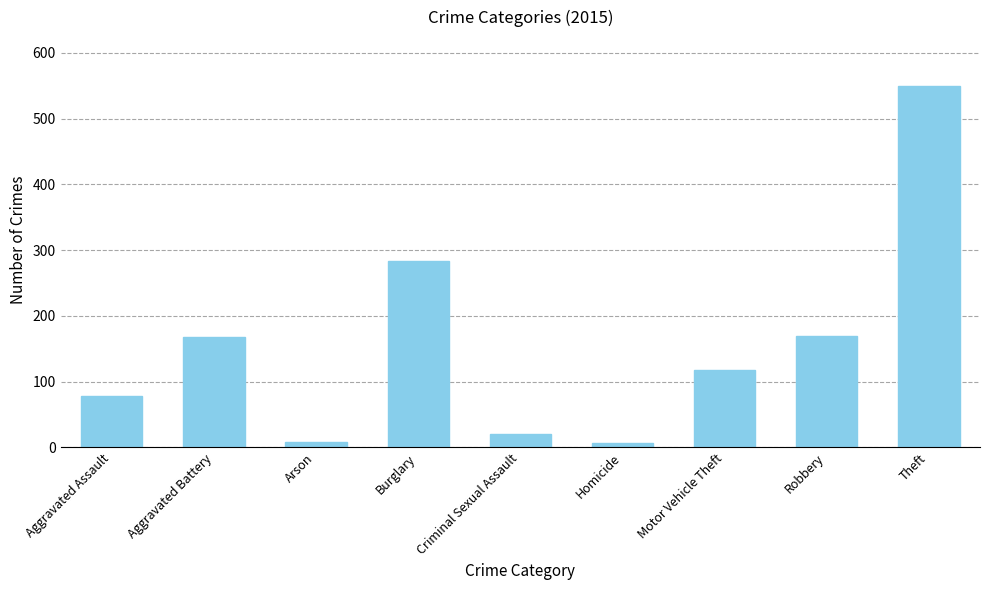

What is the ratio of the value at Motor Vehicle Theft to the value at Burglary?

0.4